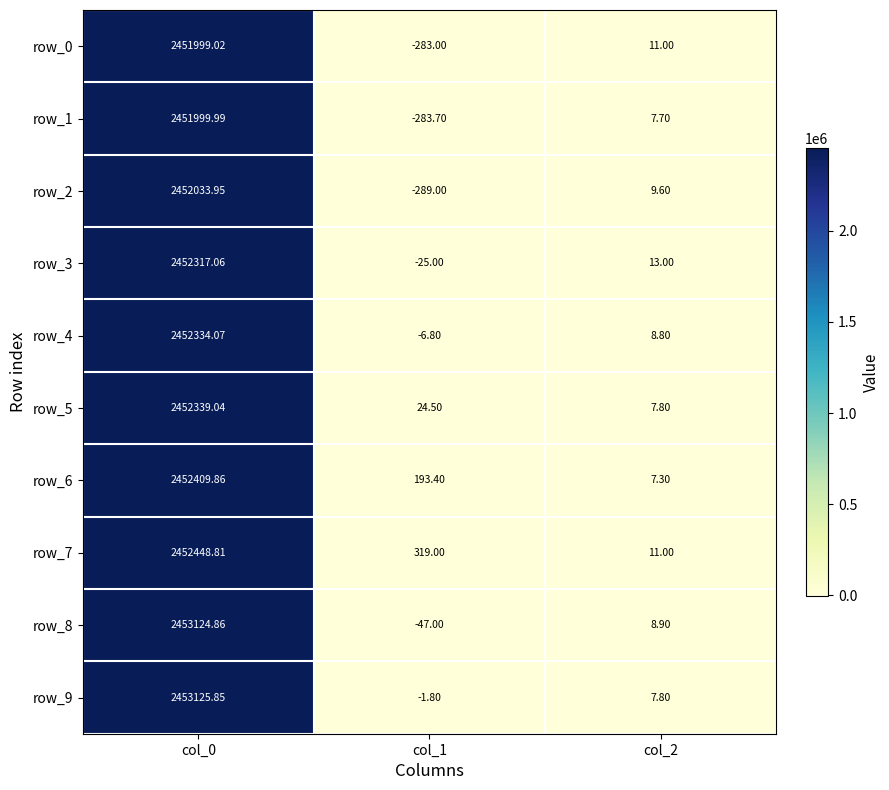

True or false: row_3 has a value of 655930.6 at col_0.

False